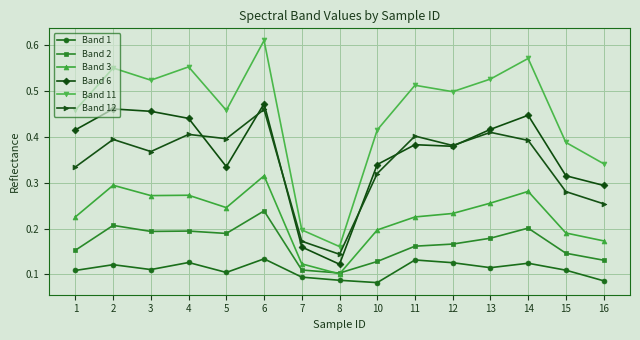

True or false: Band 1 has a value of 0.1 at 7.

True